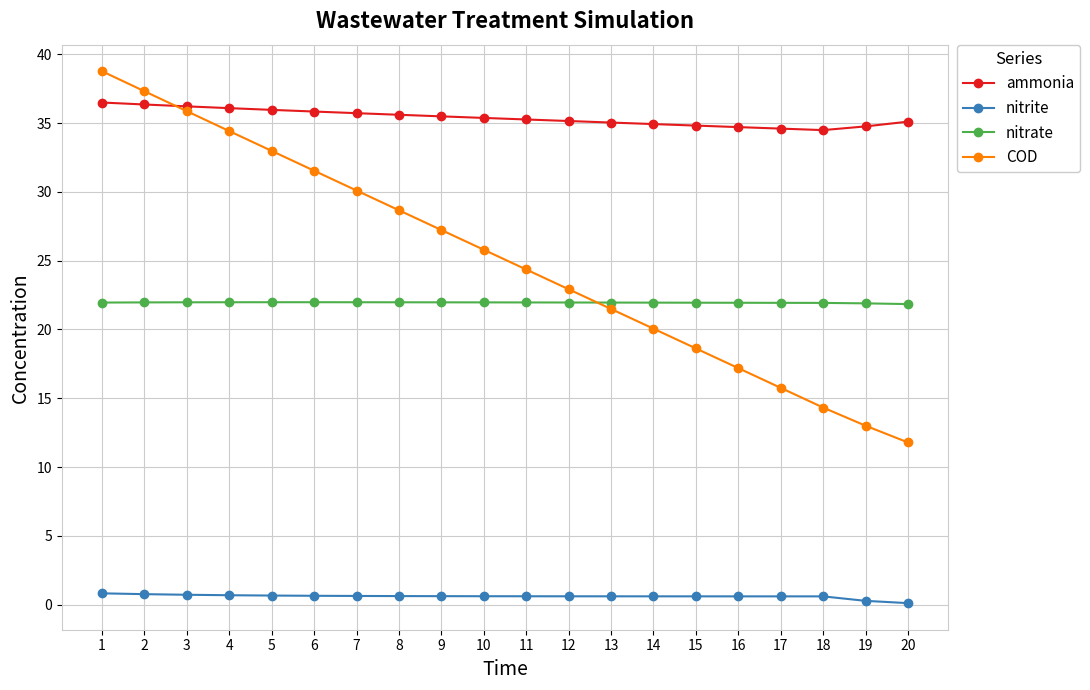

At which category is the sum across all series the highest?

1